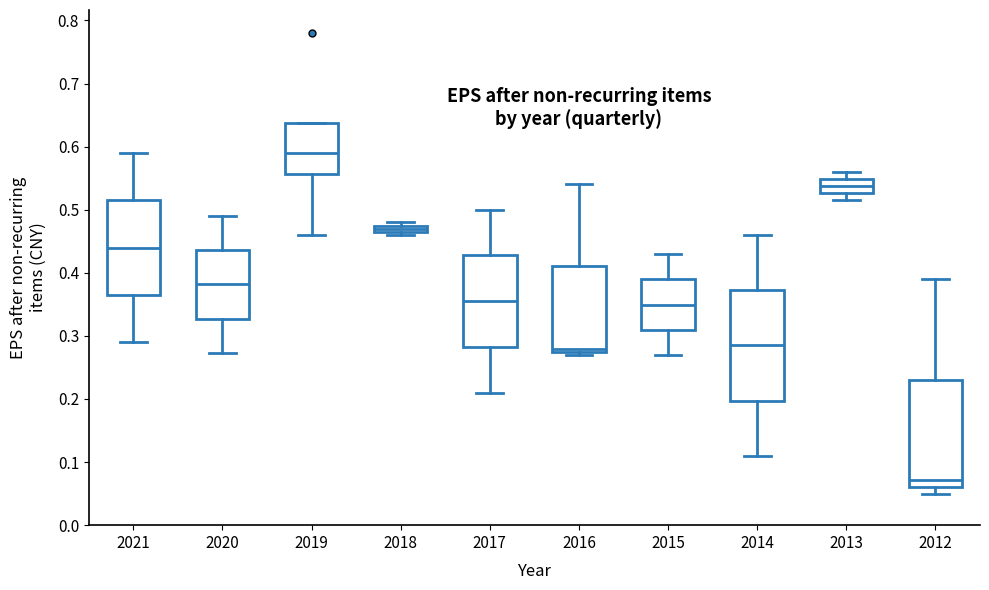

Where does the median line of the box at x = 2016 sit on the y-axis? The values are not printed on the chart, so give them approximately, as read against the axis.

0.28